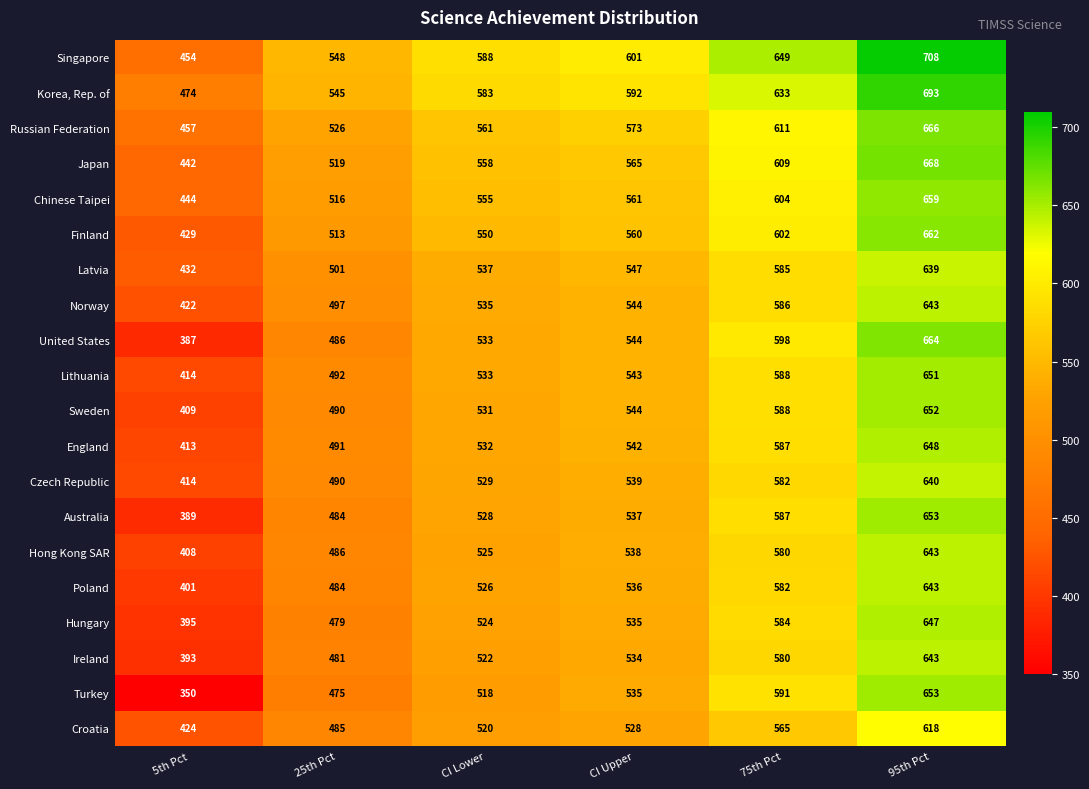

Which series has the largest range (max minus min)?

Turkey